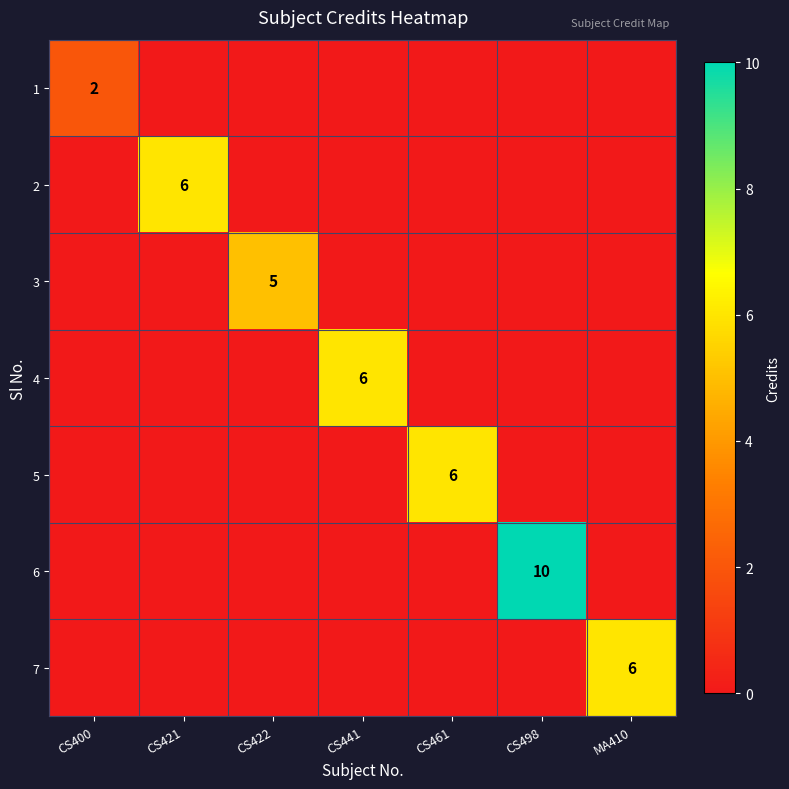

True or false: 1 has a value of 1 at CS498.

False